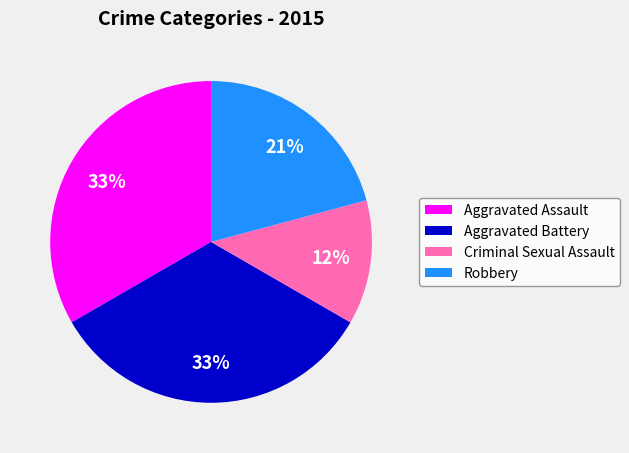

Count the number of slices in the pie.

4